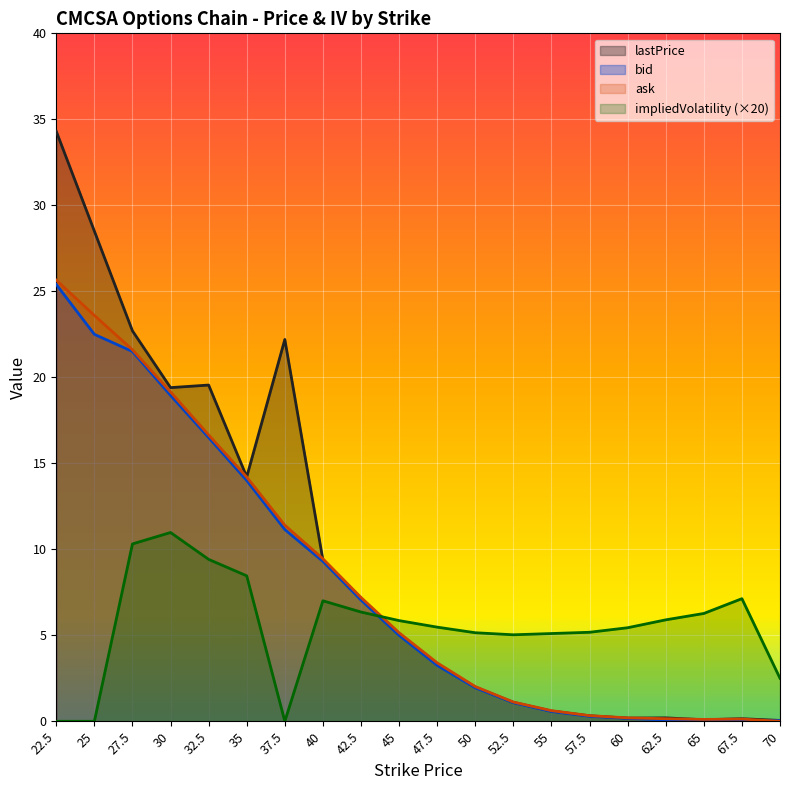

Is the value of lastPrice at 52.5 greater than the value of impliedVolatility at 52.5?

No